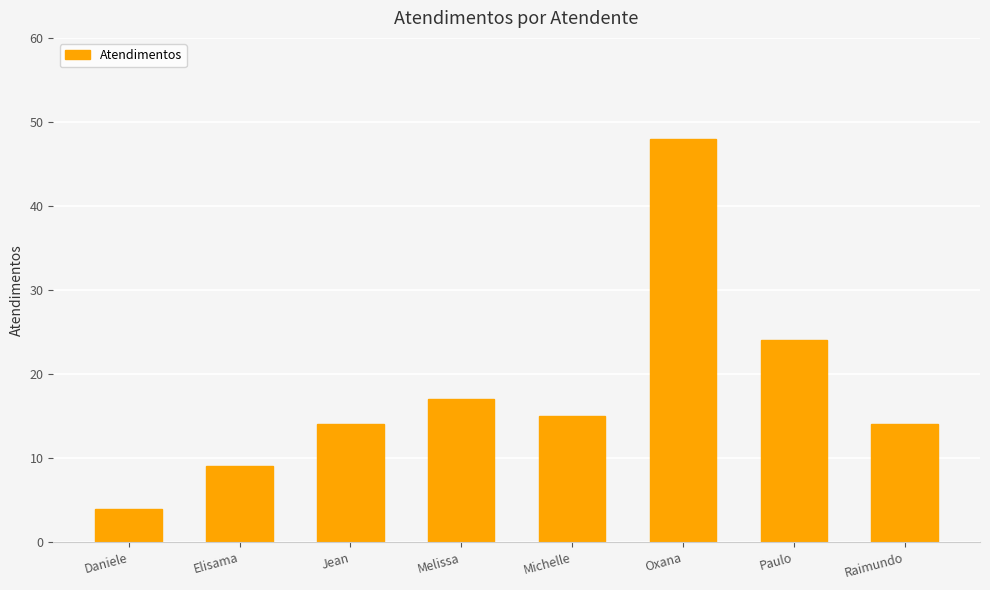

Count the number of data series in this chart.

1